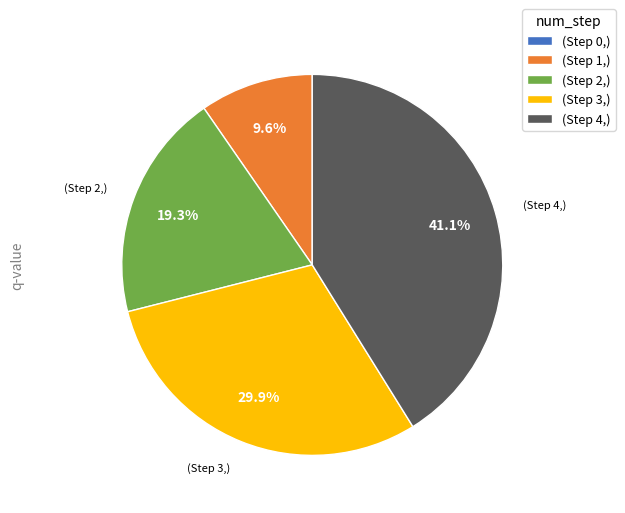

Which category has the biggest portion of the pie?

(Step 4,)